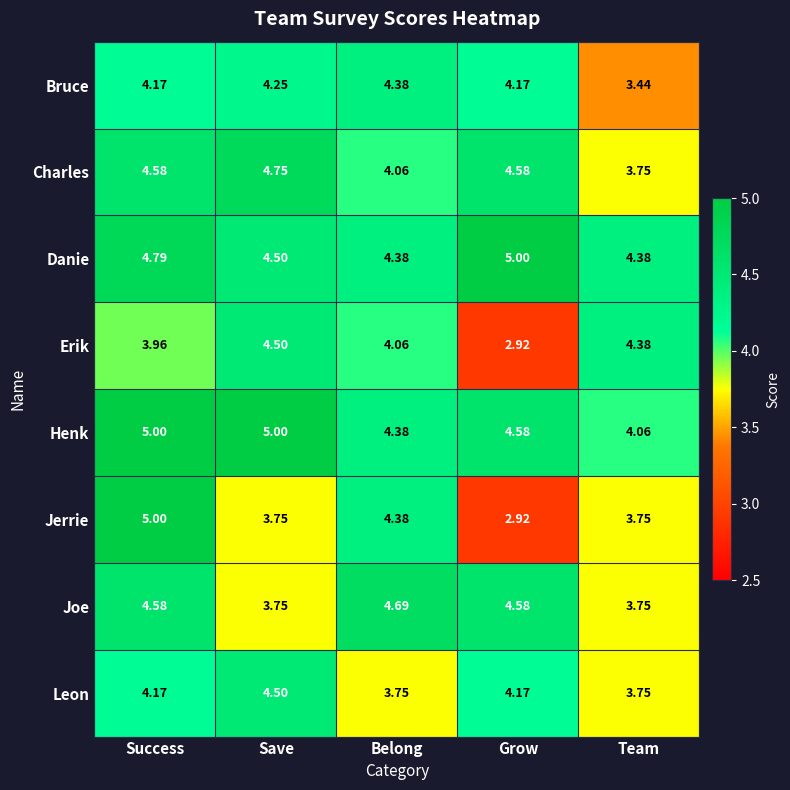

Is the value of Danie at Grow greater than the value of Joe at Success?

Yes